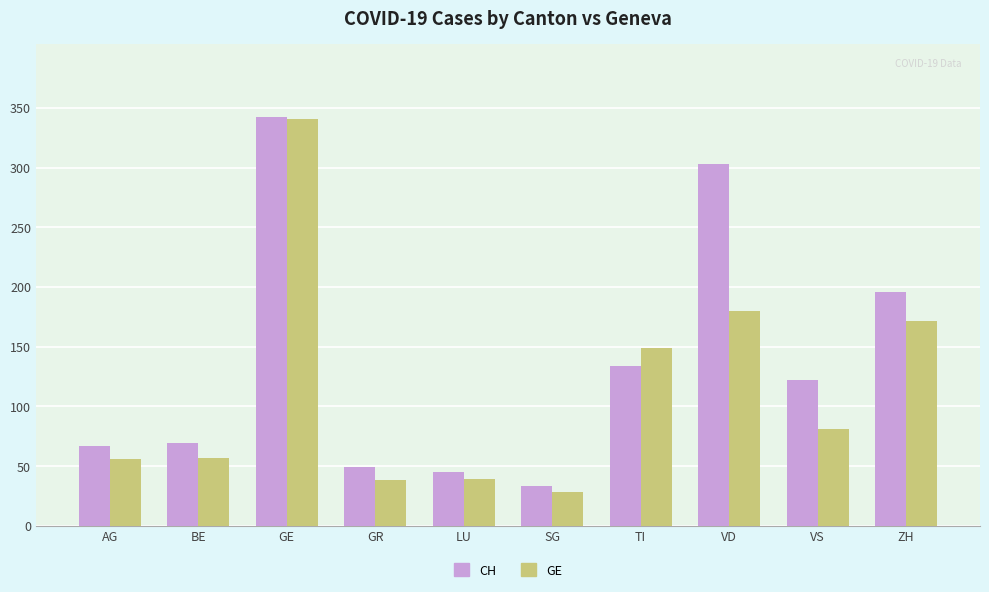

At which category is the sum across all series the highest?

GE